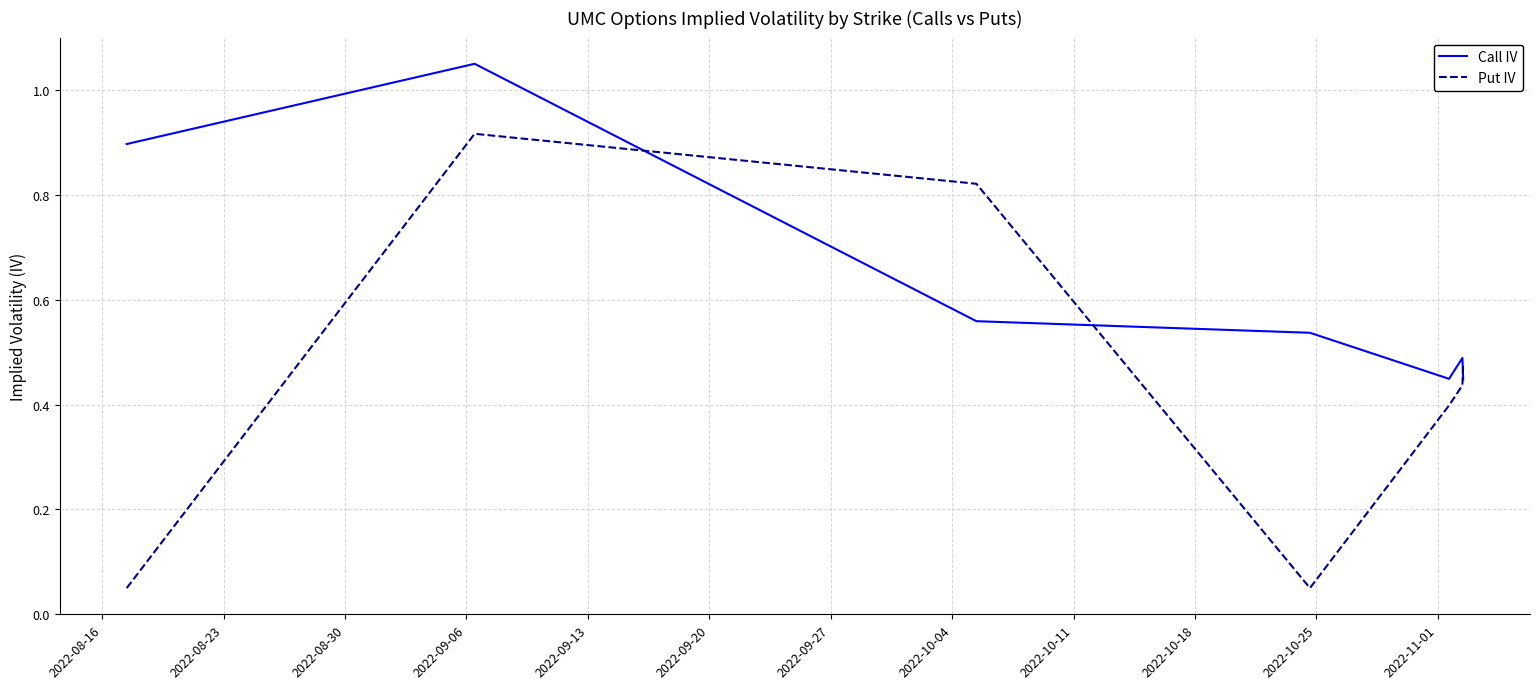

Which series has the largest total across all categories?

Call IV